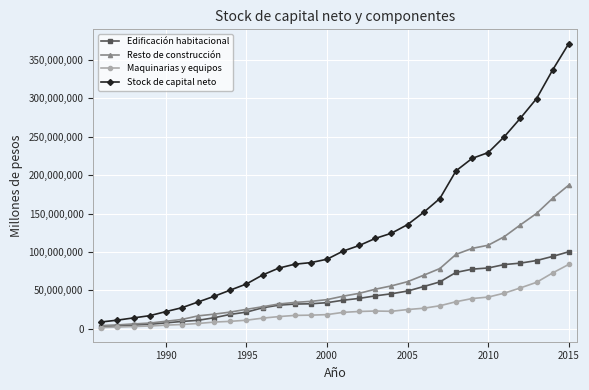

Which series has the largest total across all categories?

Stock de capital neto